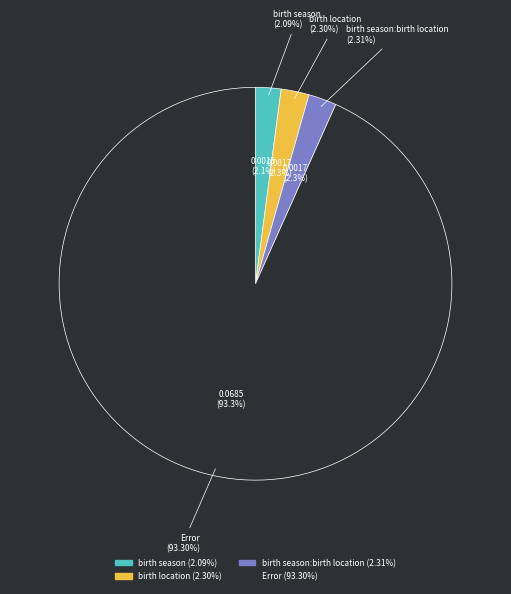

Count the number of slices in the pie.

4